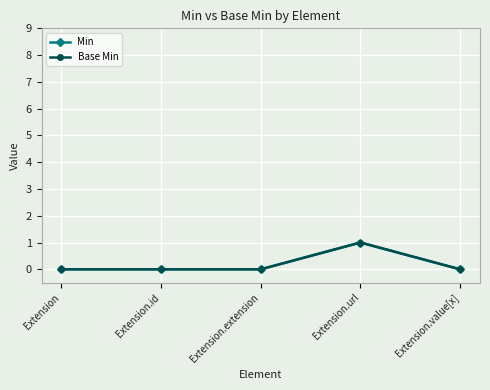

How many Min values are between 0 and 1?

5